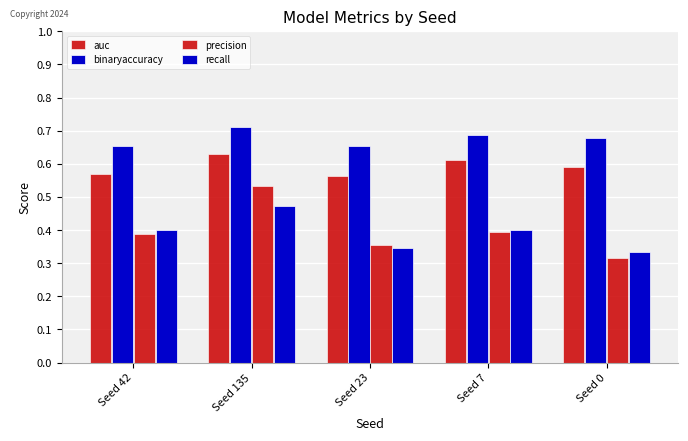

Which label corresponds to the smallest value in the chart?

Seed 0